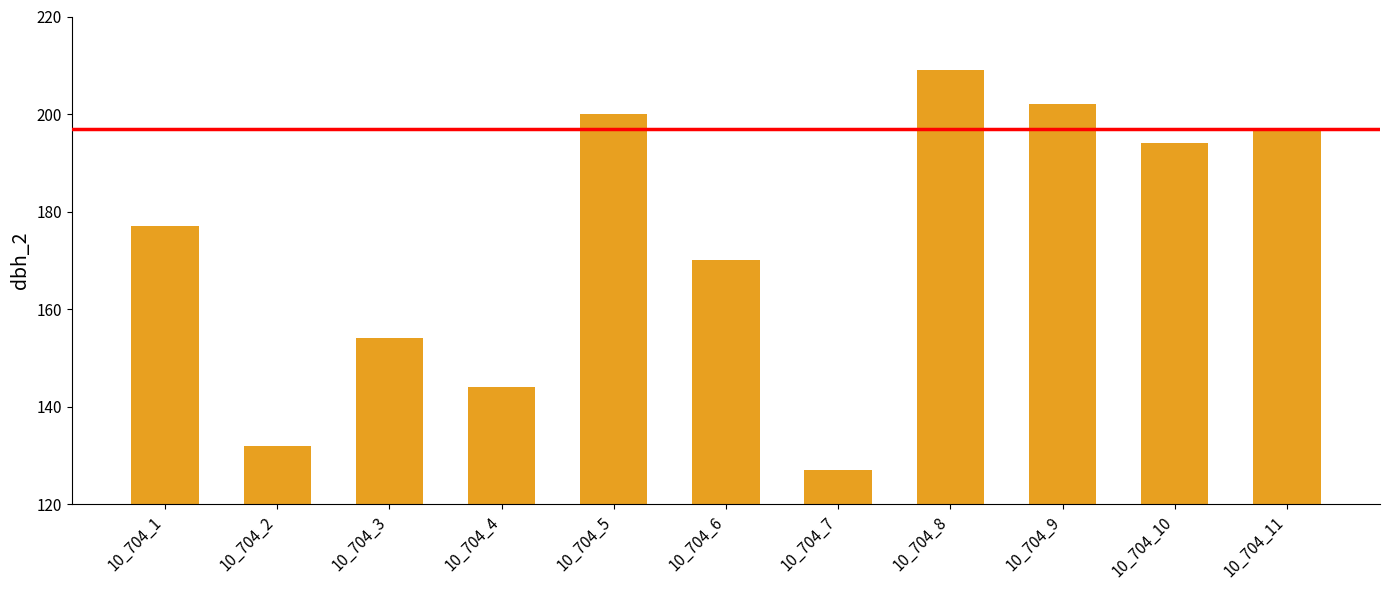

What is the value of the 7th bar from the left?

127